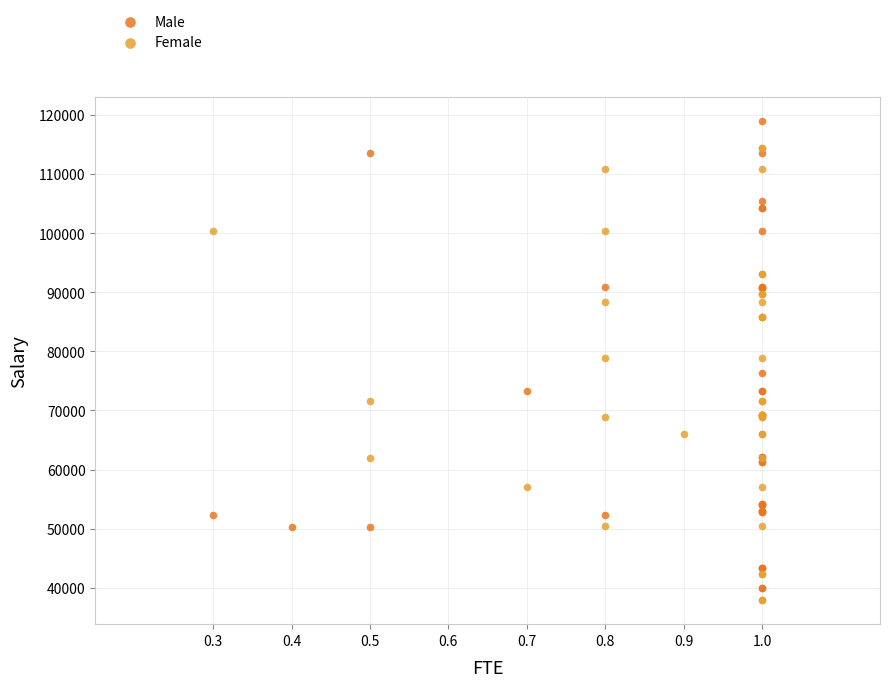

Which series reaches the maximum Y coordinate?

Male